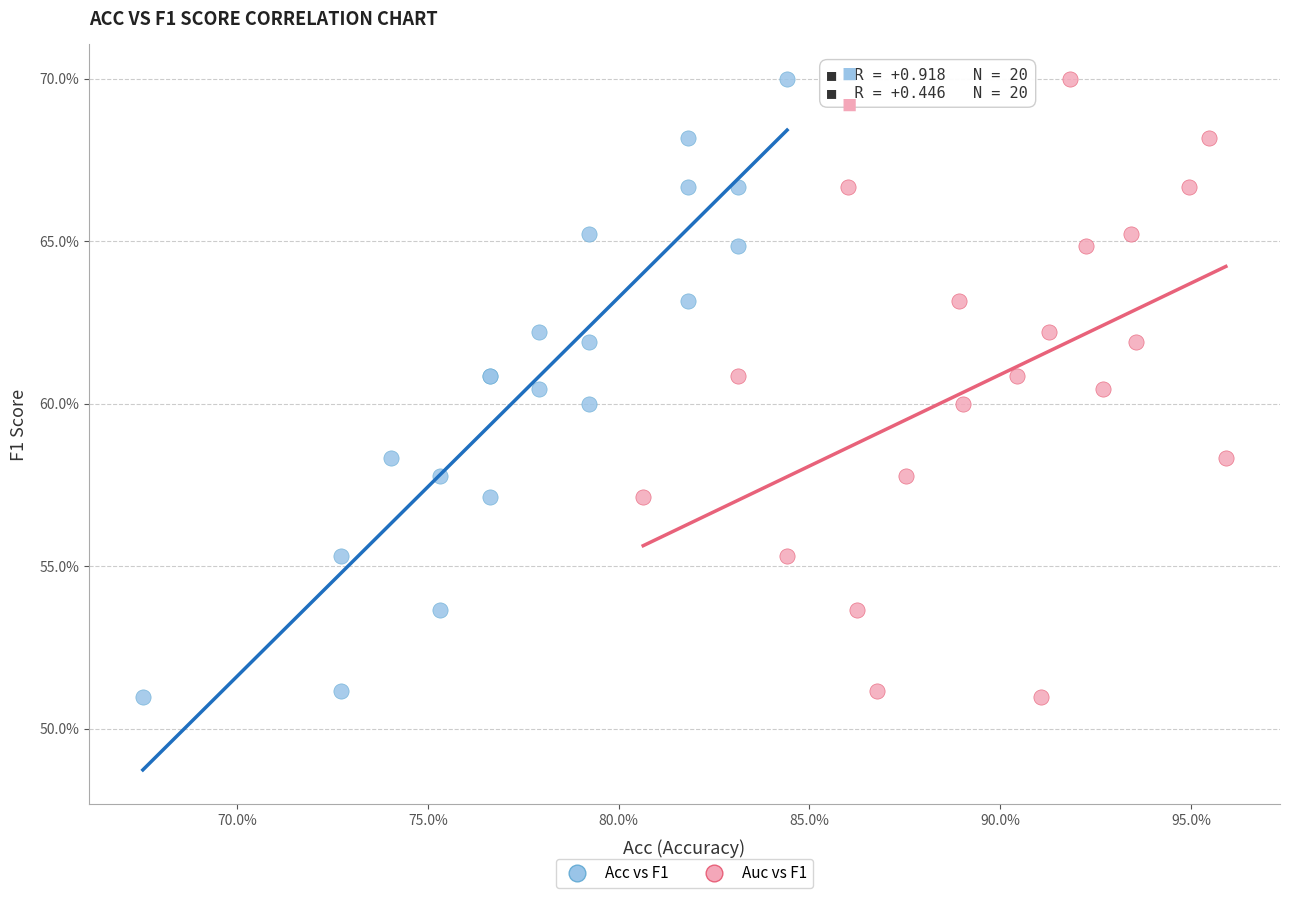

What are all the series names shown in the legend?

Acc vs F1, Auc vs F1